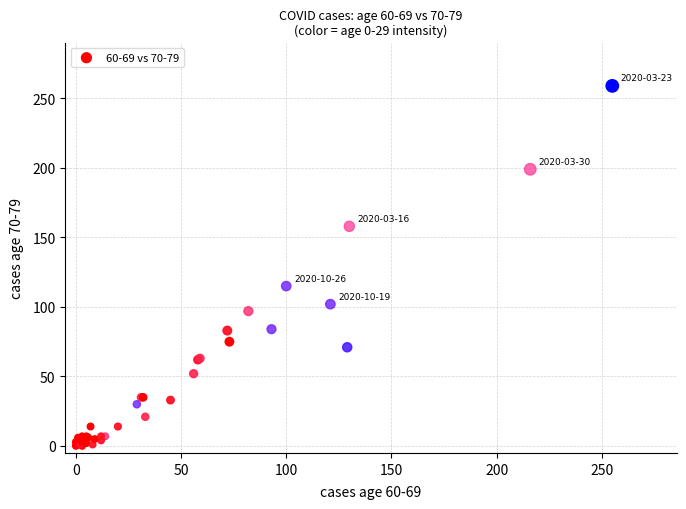

What Y value in the scatter plot is closest to 129?

115